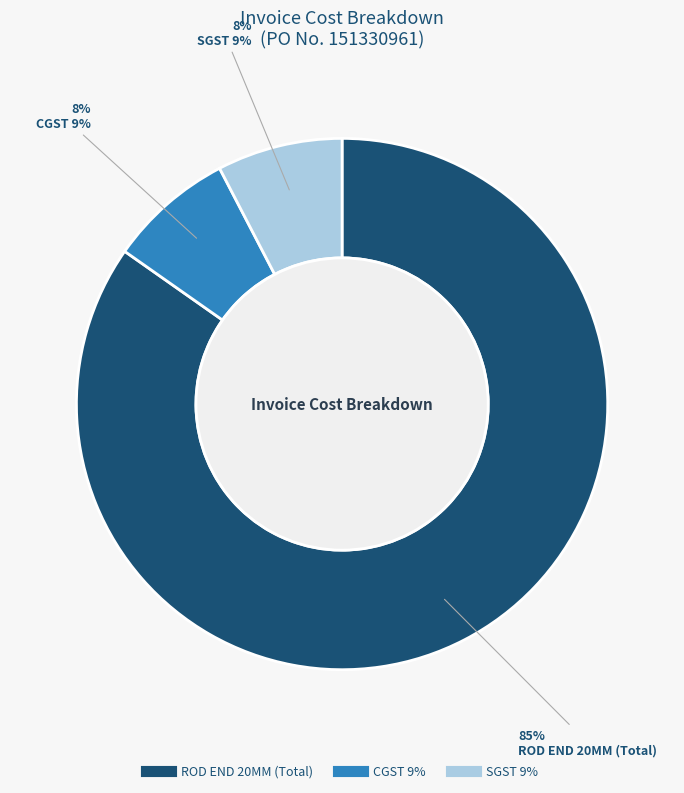

Which slice is the largest?

ROD END 20MM (Total)